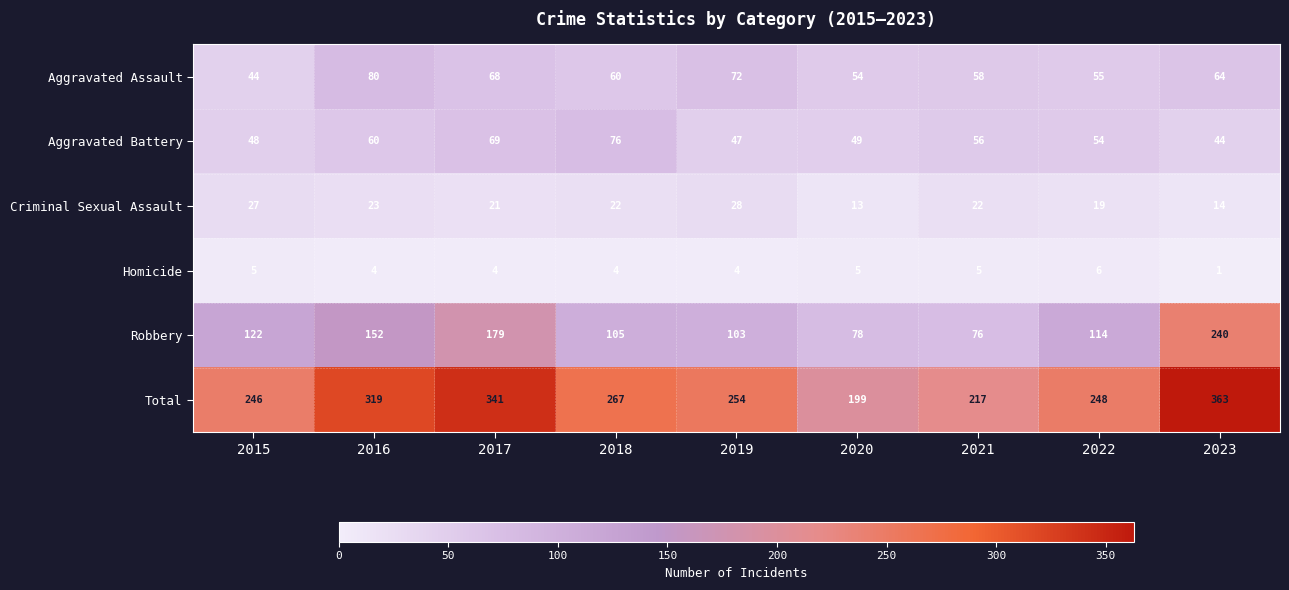

Where does the Criminal Sexual Assault series first go above 22?

2015